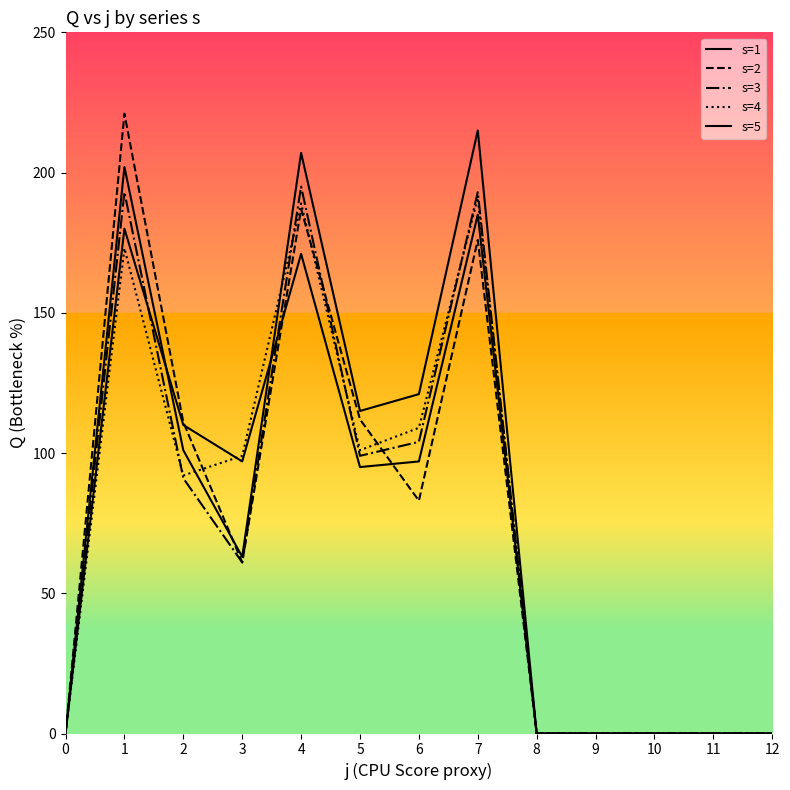

Does the chart display data point markers on the line(s)?

No